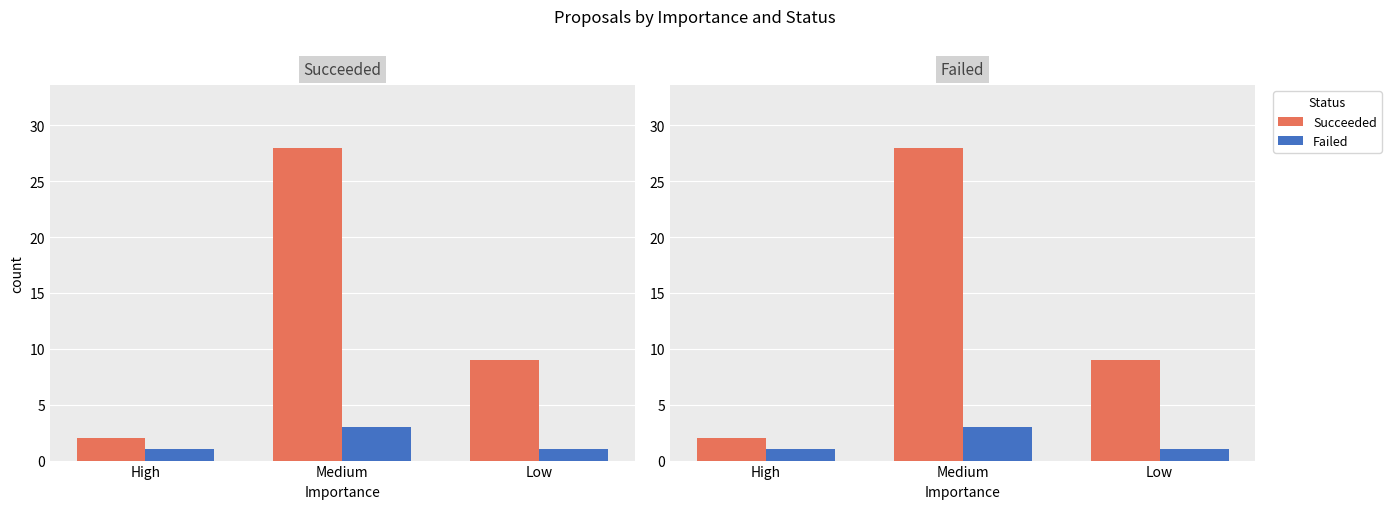

True or false: Failed has a value of 1 at Low.

True